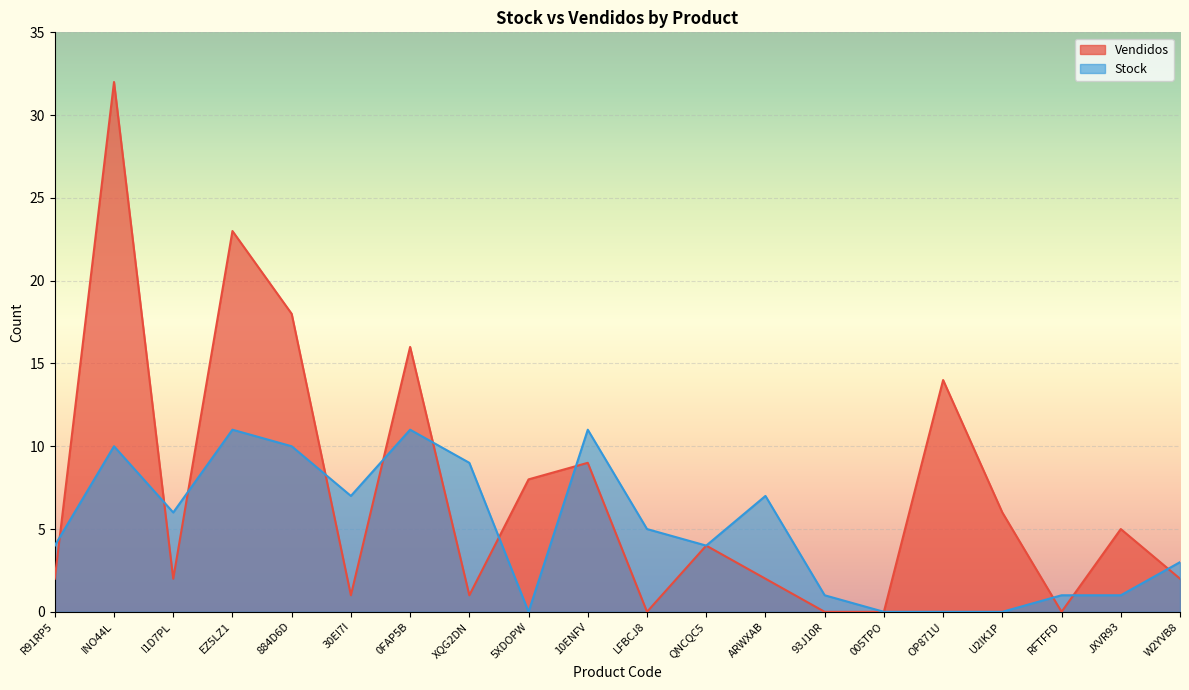

What is the value of the Stock point at the 14th from the left?

1